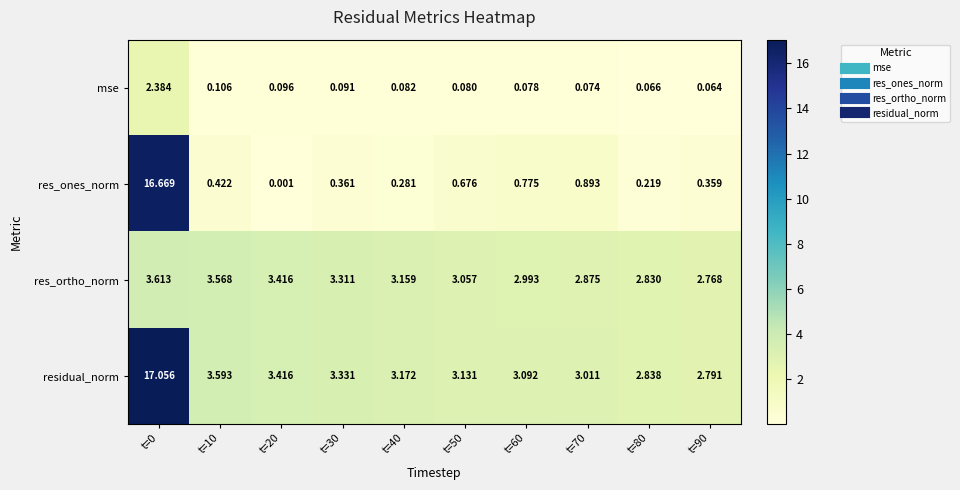

Which series has the largest range (max minus min)?

res_ones_norm